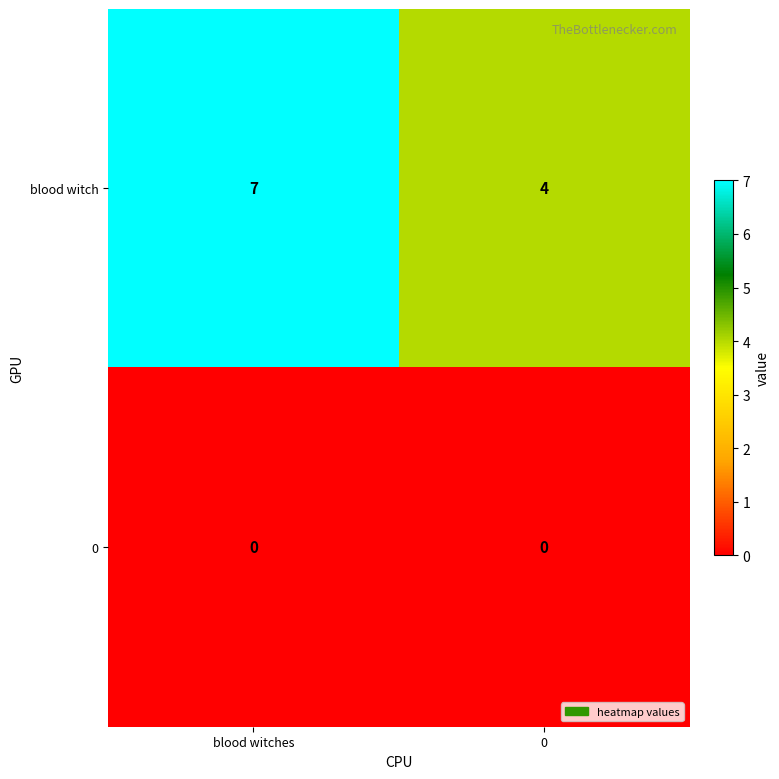

What is the sum of all blood witch values?

11